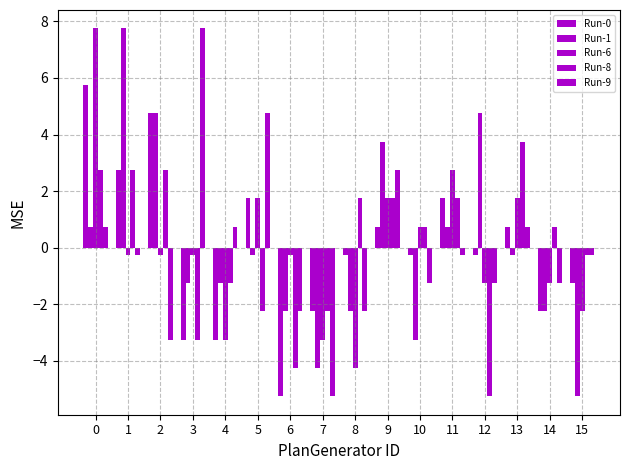

How many bars are there in total?

80